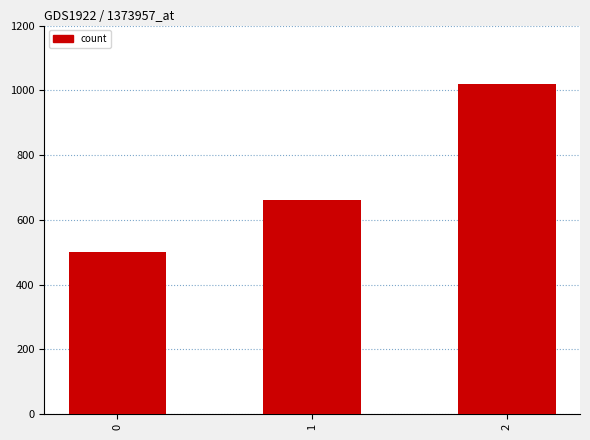

Read the value at 1, to the nearest 10.

660